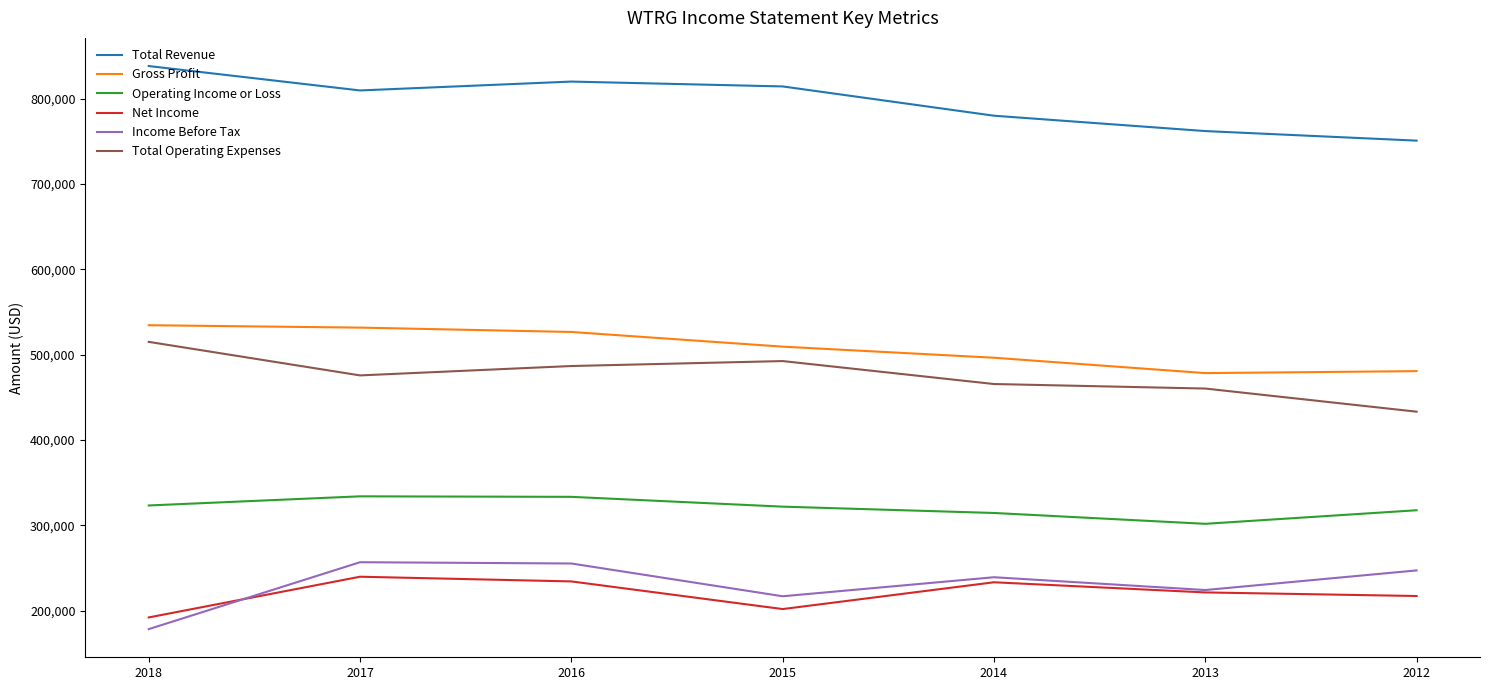

What is the maximum value for Income Before Tax?

256700